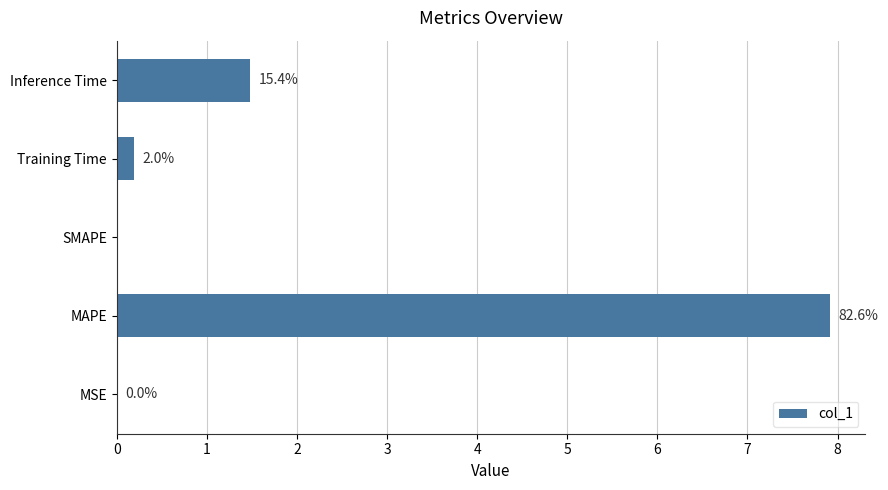

Are the bars horizontal?

Yes